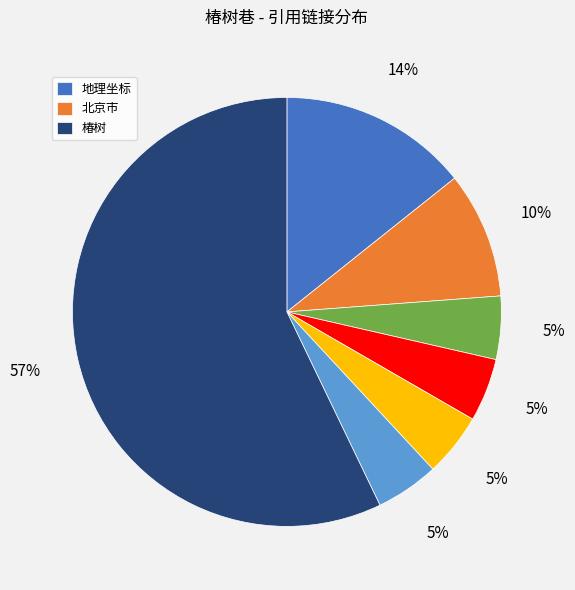

Does any single category account for the majority?

Yes